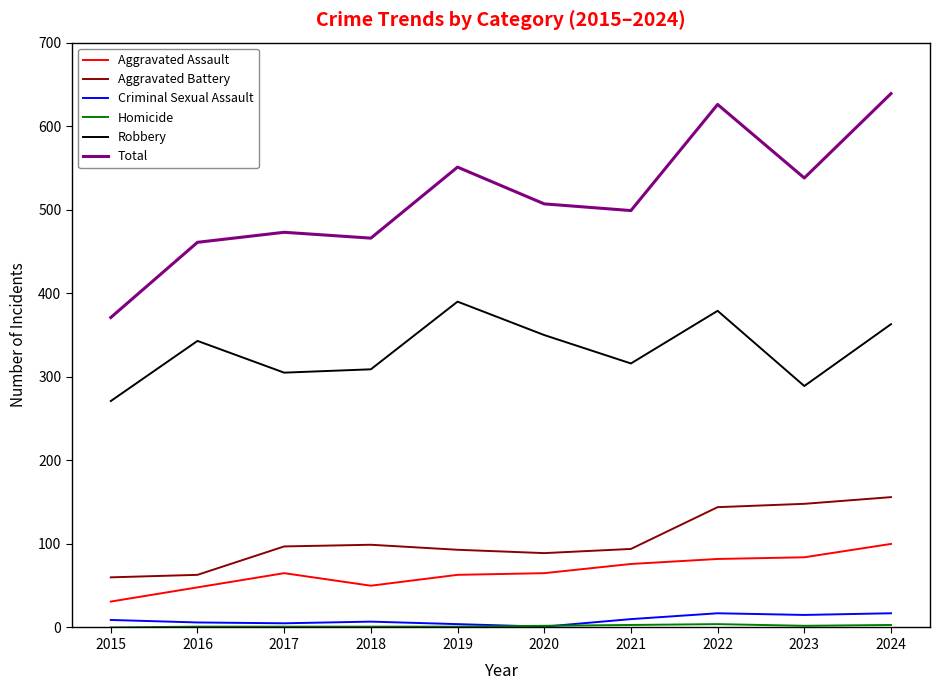

True or false: Robbery and Aggravated Battery cross at least once.

False